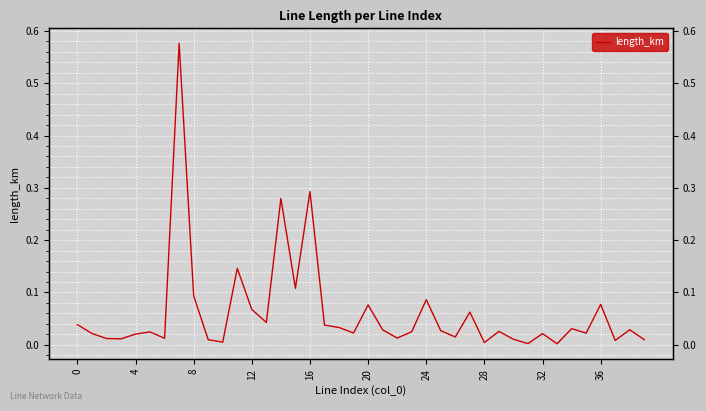

What is the sum of all values?

2.4